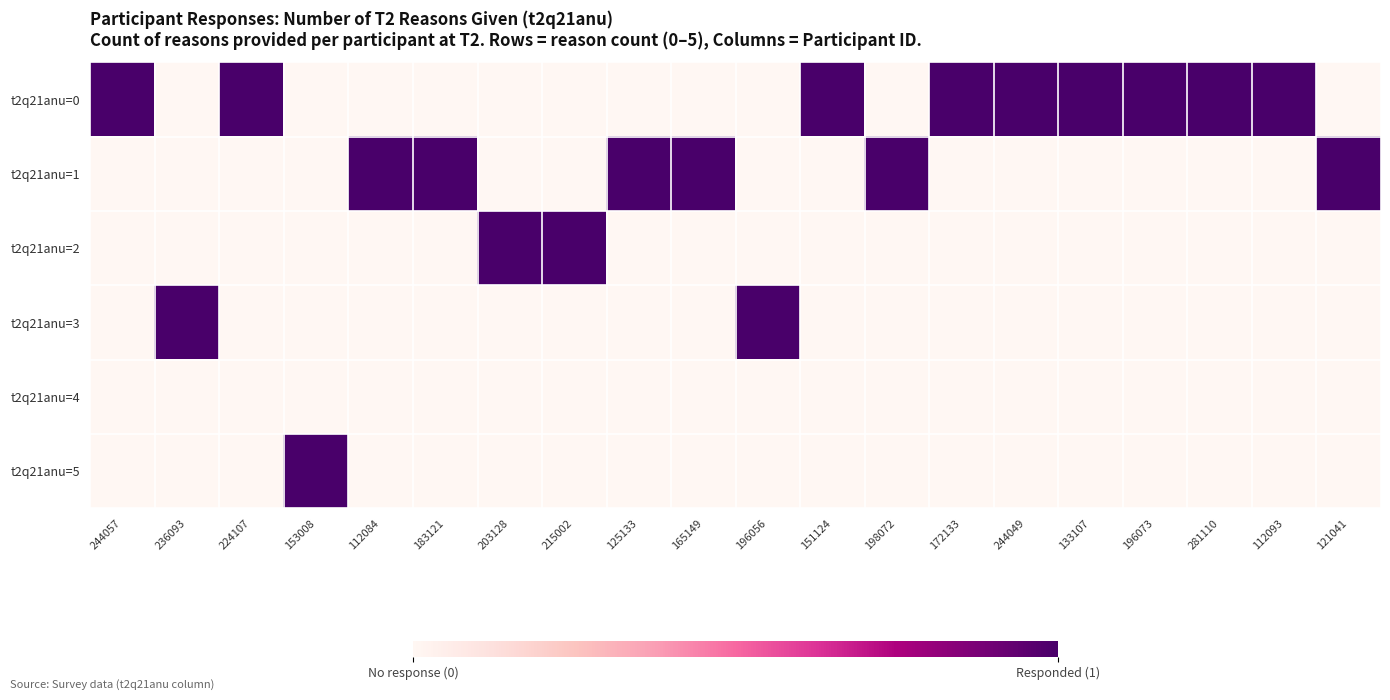

Between 215002 and 224107, which is larger?

224107